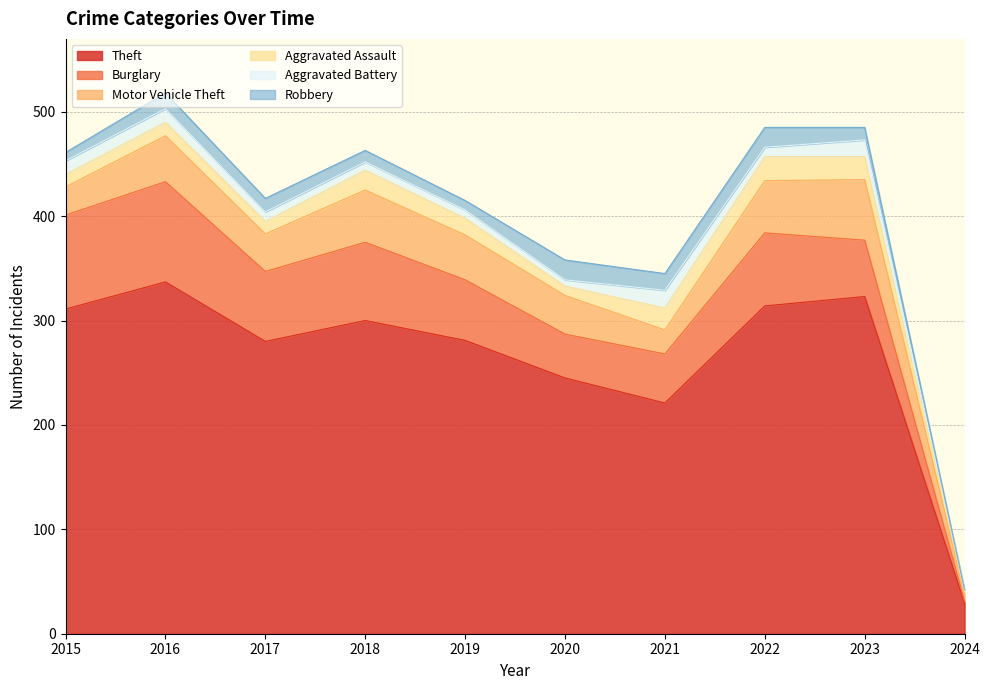

True or false: Aggravated Assault and Burglary intersect in this chart.

False